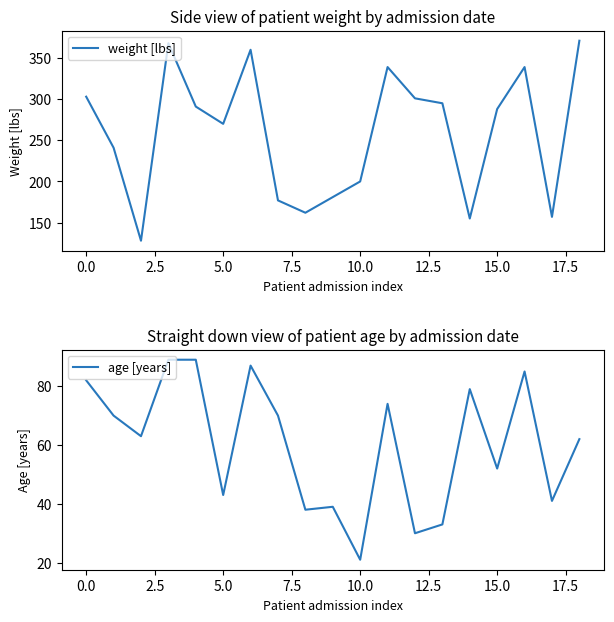

What is the label of the 5th point from the right?

14